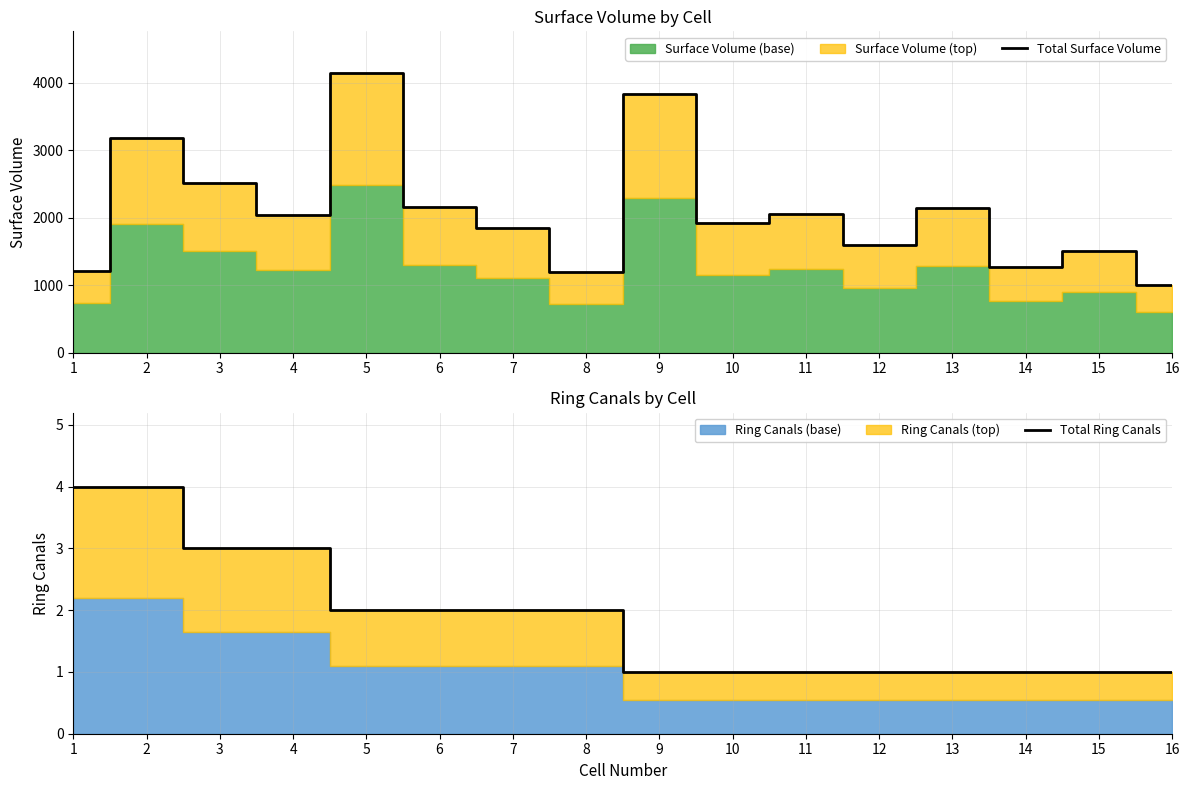

Is it true that Total Surface Volume equals 6442 at 9?

False